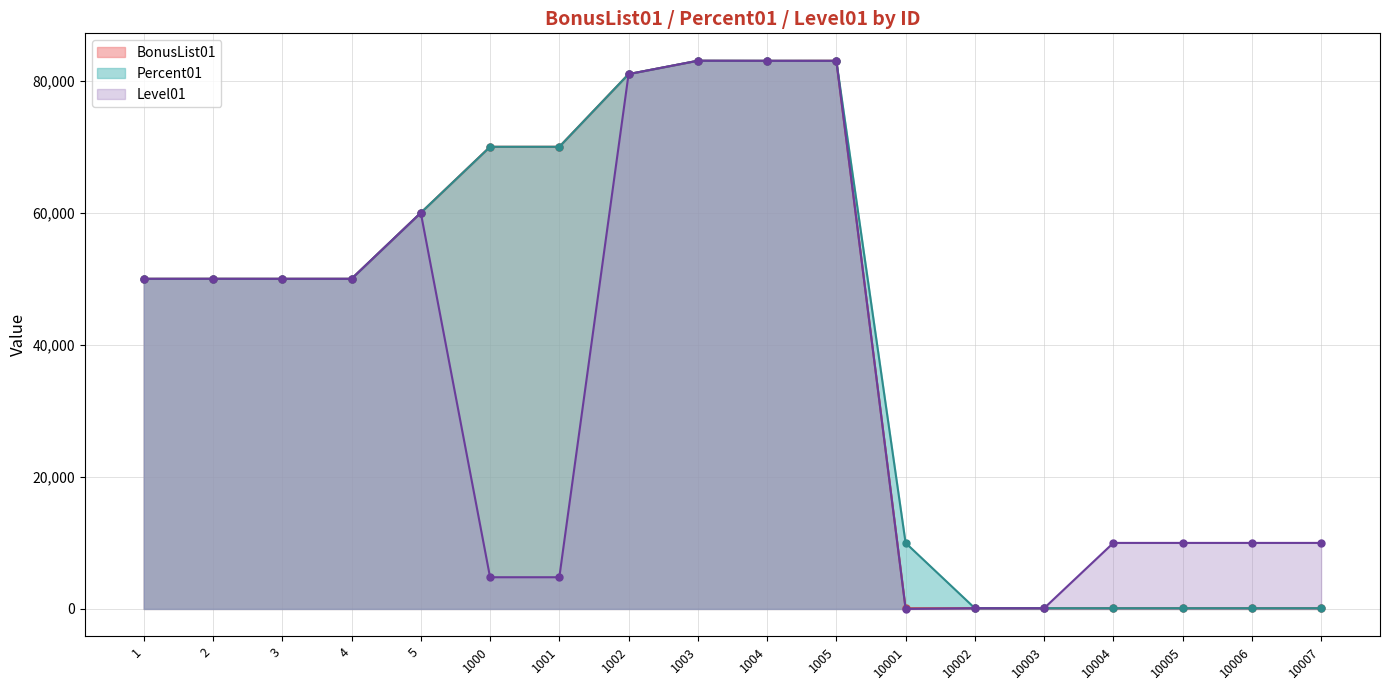

Does the chart display data point markers on the line(s)?

Yes